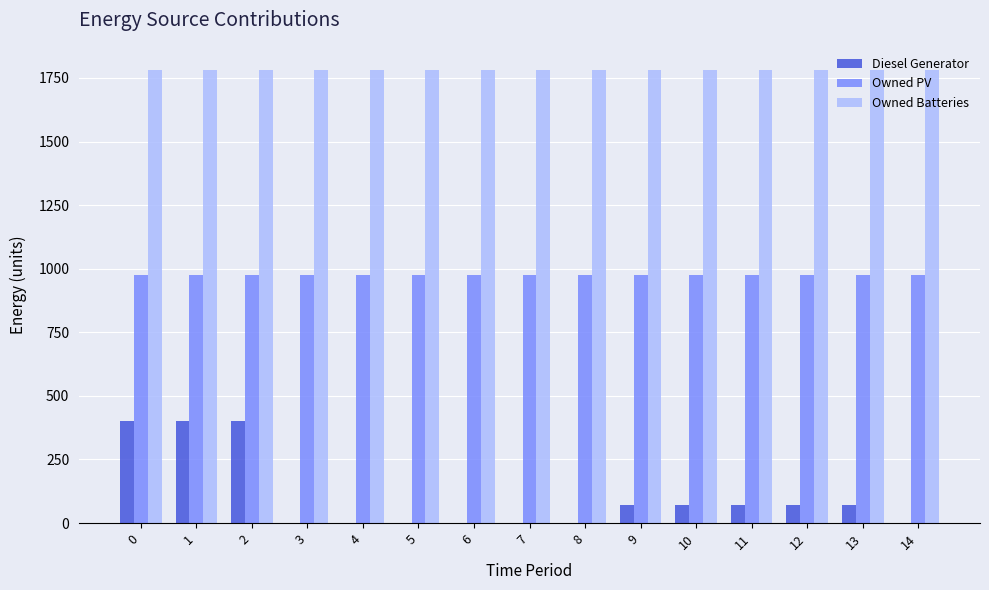

Reading right to left, extract all data points from this chart.

Diesel Generator: 14=0	13=72	12=72	11=72	10=72	9=72	8=0	7=0	6=0	5=0	4=0	3=0	2=400	1=400	0=400
Owned PV: 14=975	13=975	12=975	11=975	10=975	9=975	8=975	7=975	6=975	5=975	4=975	3=975	2=975	1=975	0=975
Owned Batteries: 14=1783	13=1783	12=1783	11=1783	10=1783	9=1783	8=1783	7=1783	6=1783	5=1783	4=1783	3=1783	2=1783	1=1783	0=1783